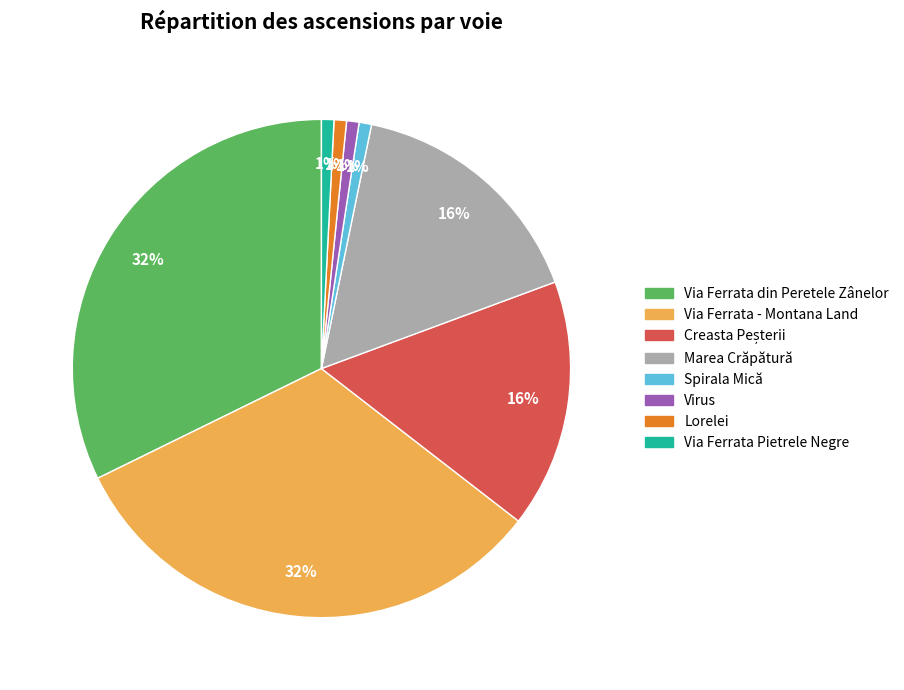

To the nearest percent, what is the difference between the largest and smallest slice percentages?

31%